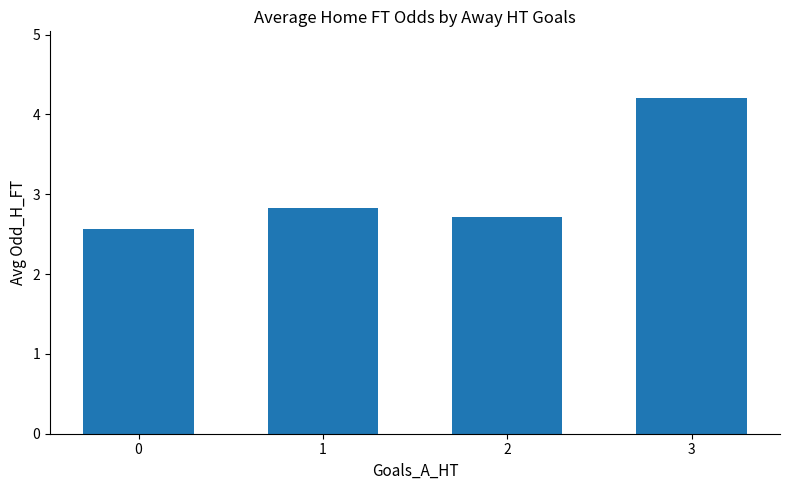

What is the difference between the second highest and minimum values?

0.3